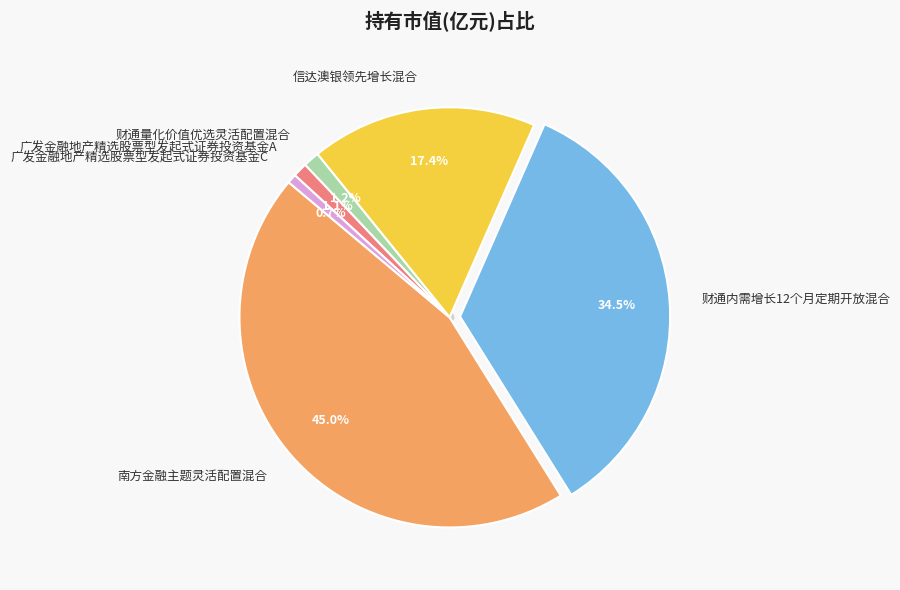

Does 广发金融地产精选股票型发起式证券投资基金A account for over 50% of the chart?

No